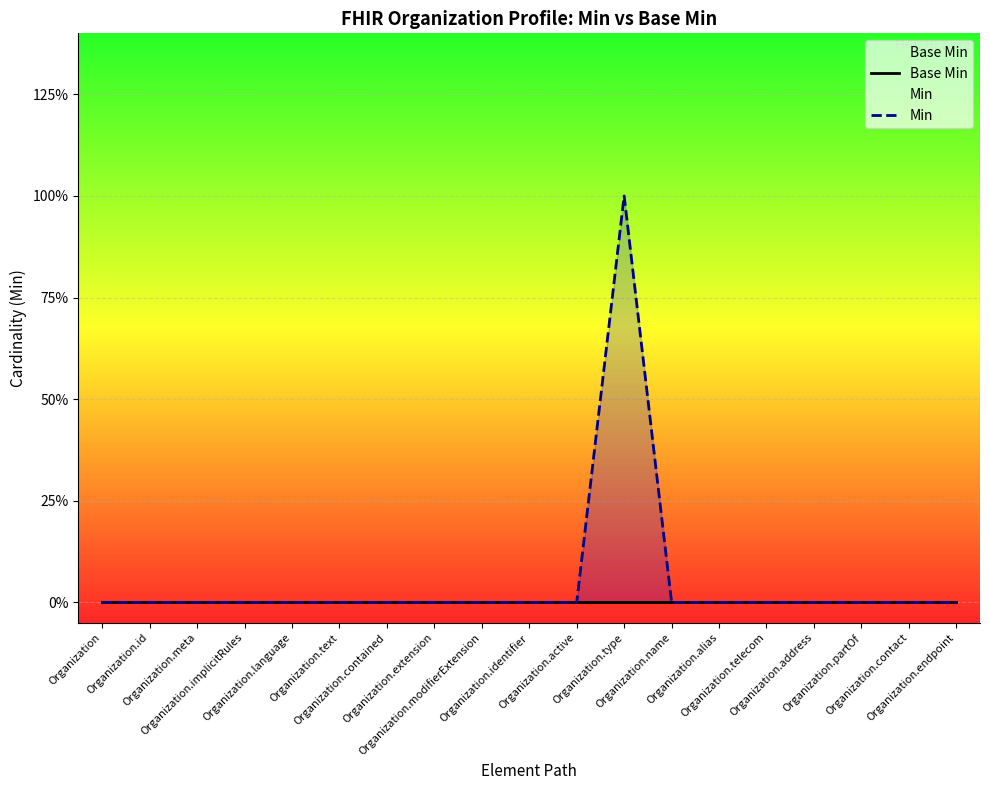

Between Organization.active and Organization.alias, which series saw the biggest shift?

Base Min